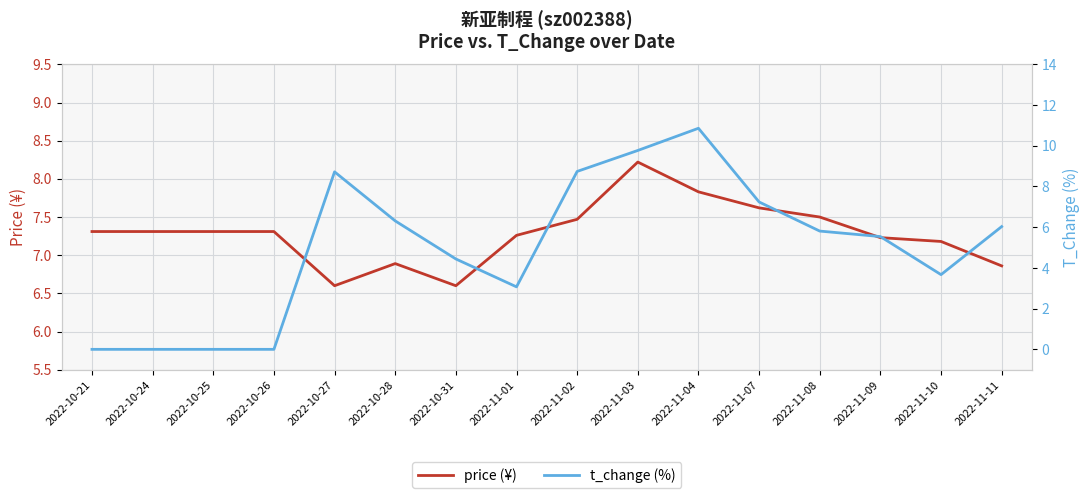

Rank the categories by t_change (%) value from highest to lowest.

2022-11-04, 2022-11-03, 2022-11-02, 2022-10-27, 2022-11-07, 2022-10-28, 2022-11-11, 2022-11-08, 2022-11-09, 2022-10-31, 2022-11-10, 2022-11-01, 2022-10-21, 2022-10-24, 2022-10-25, 2022-10-26